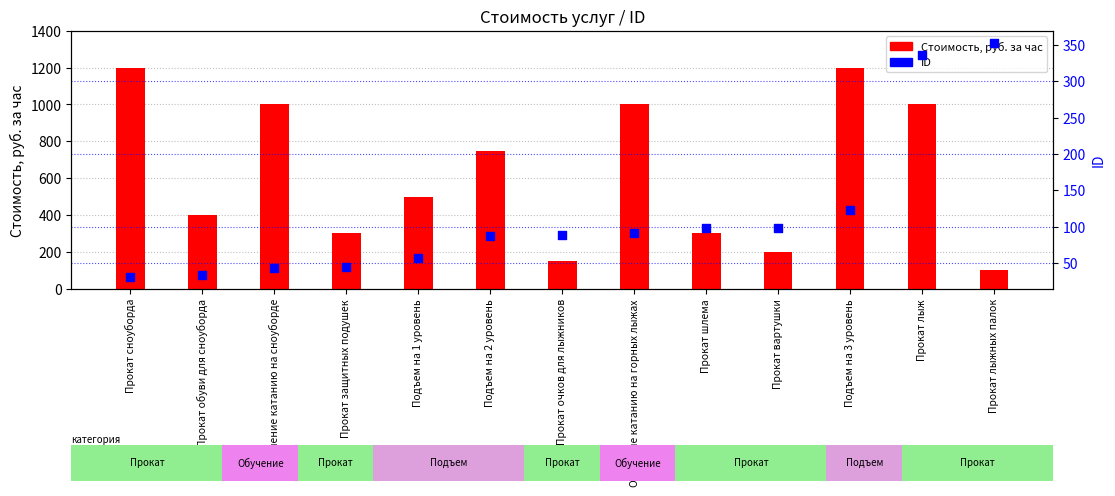

Which series has the largest total across all categories?

Стоимость, руб. за час